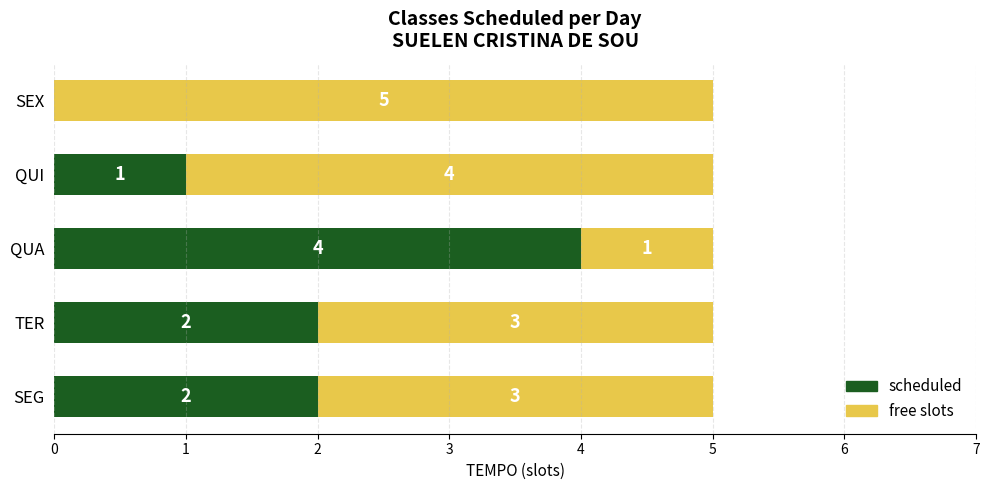

The value of scheduled at SEG is 0. True or false?

False